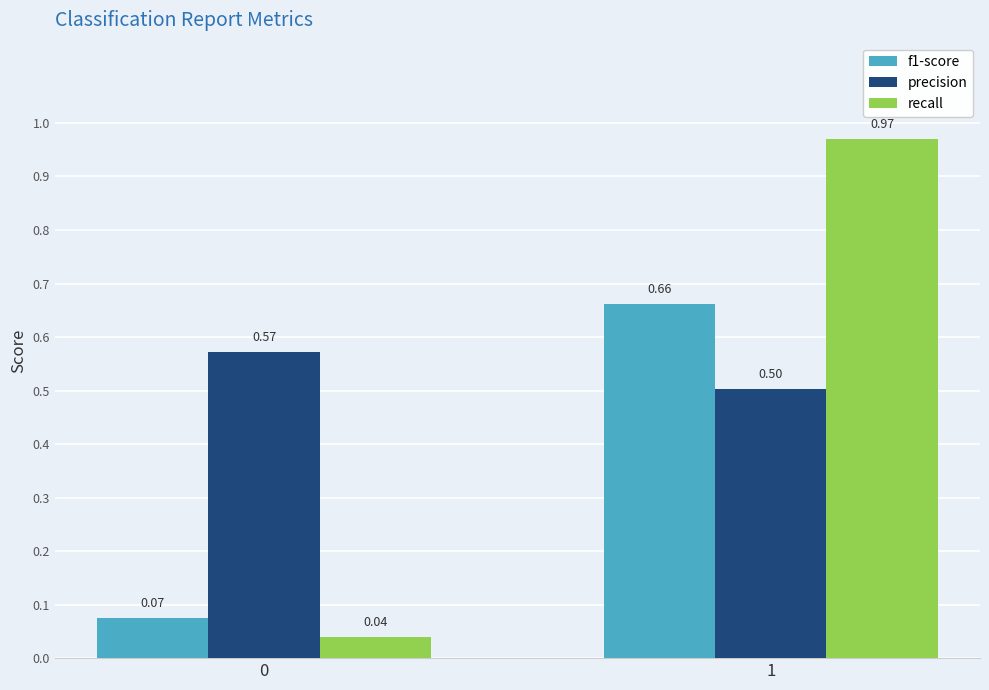

At which label does recall reach its peak?

1